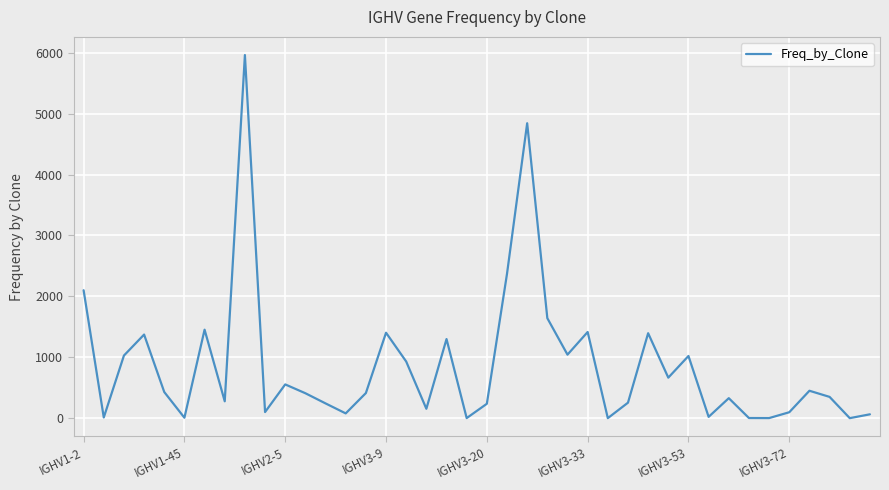

How many lines are shown in the chart?

1